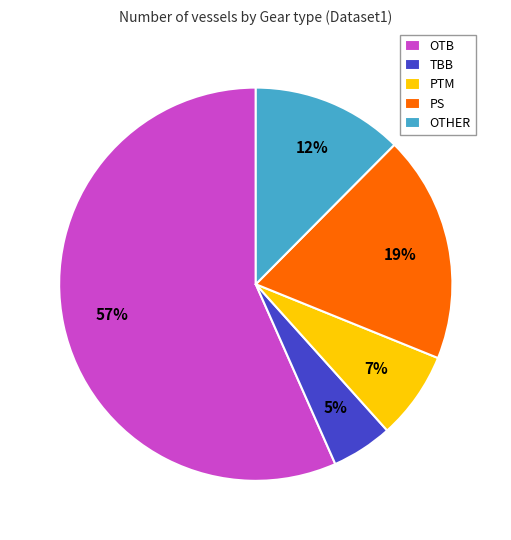

How many segments does this pie chart have?

5